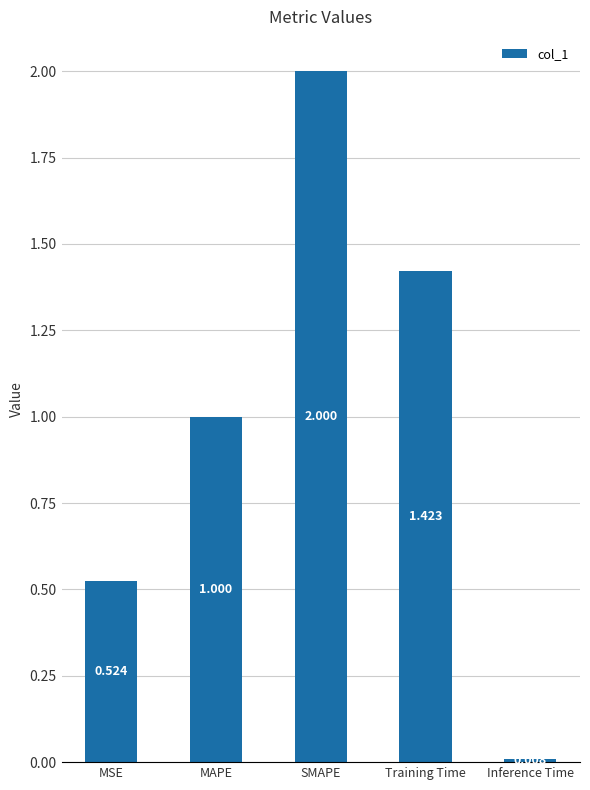

Between Training Time and Inference Time, which is larger?

Training Time